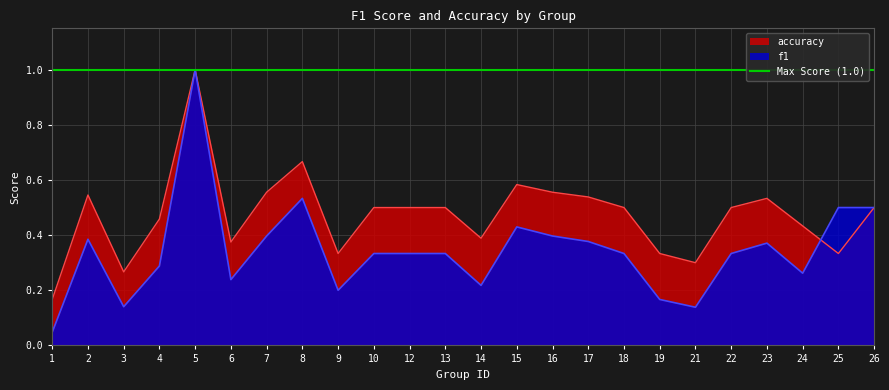

What is the approximate value of f1 at 9?

0.2